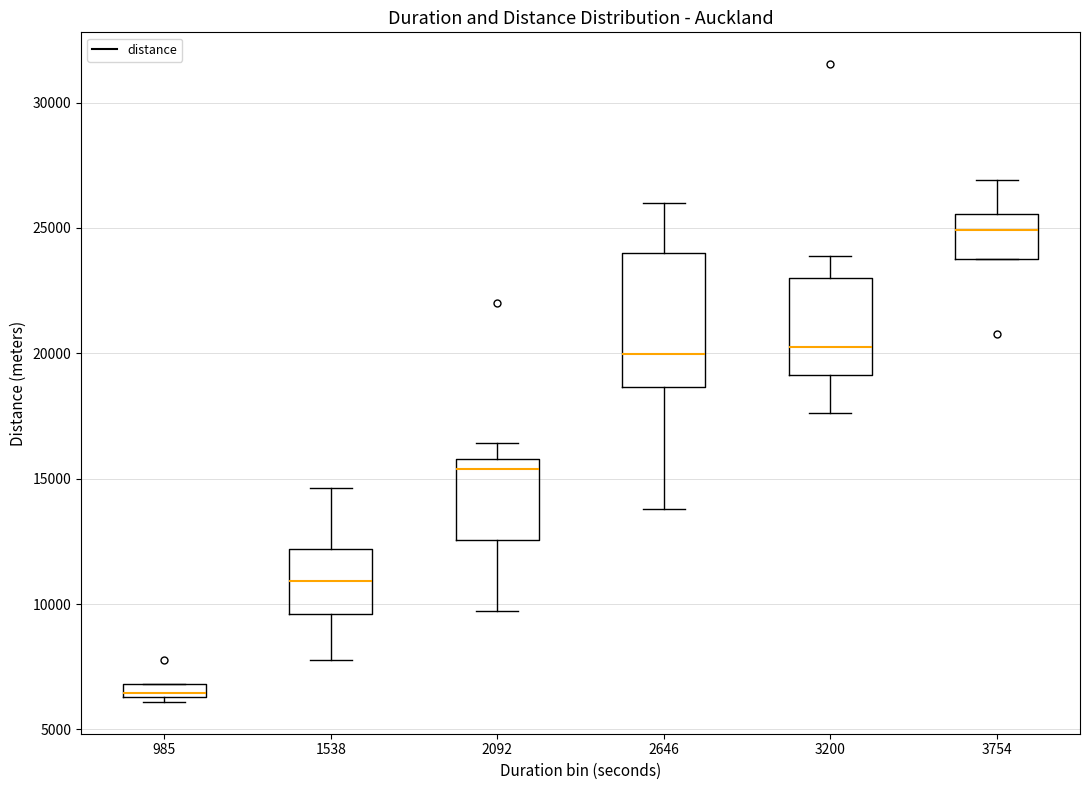

Which box is the tallest, from its lower edge to its upper edge?

2646